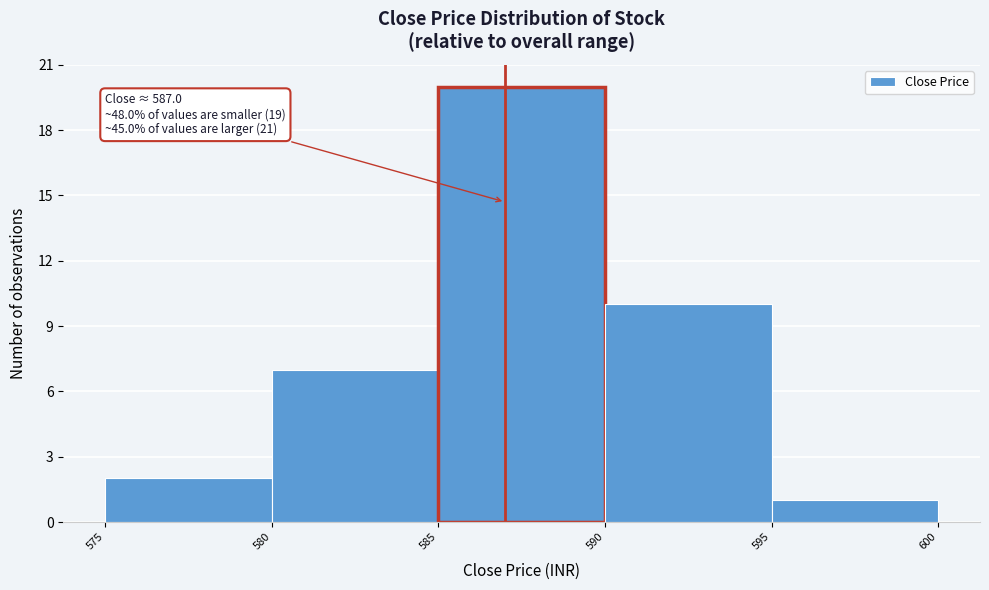

Which range on the x-axis has the tallest bar?

585 to 590